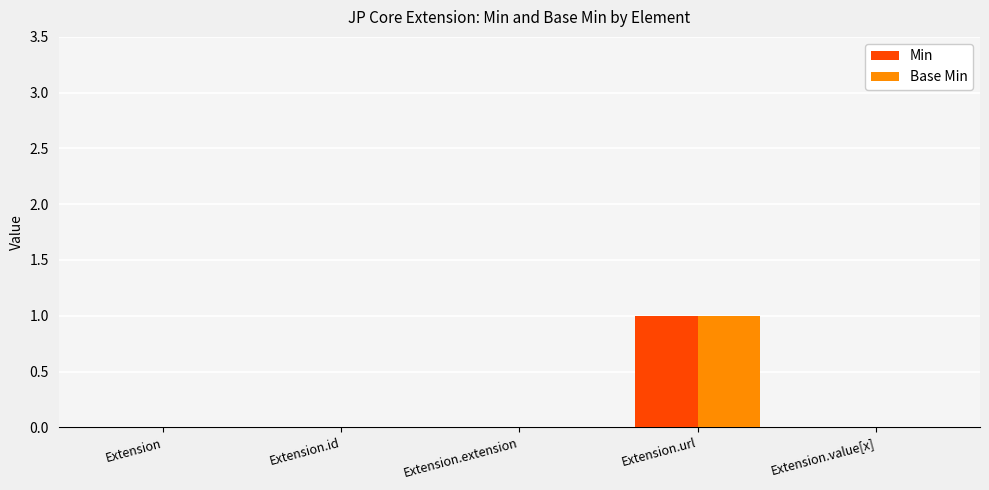

At which category is the sum across all series the highest?

Extension.url